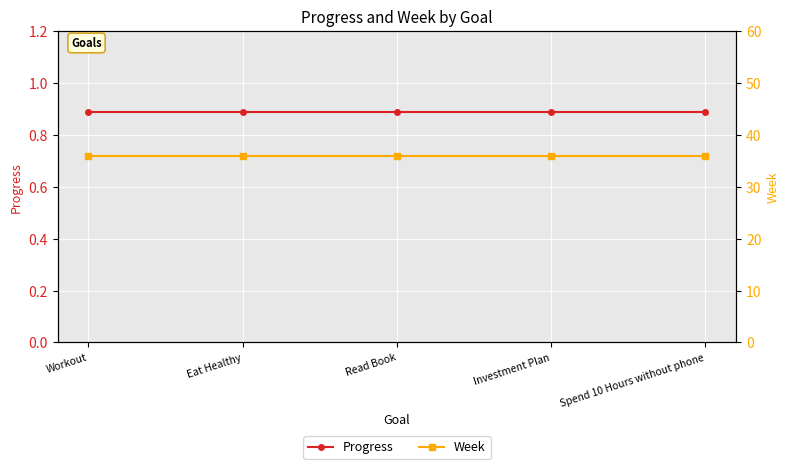

What is the label of the 1st point from the left?

Workout